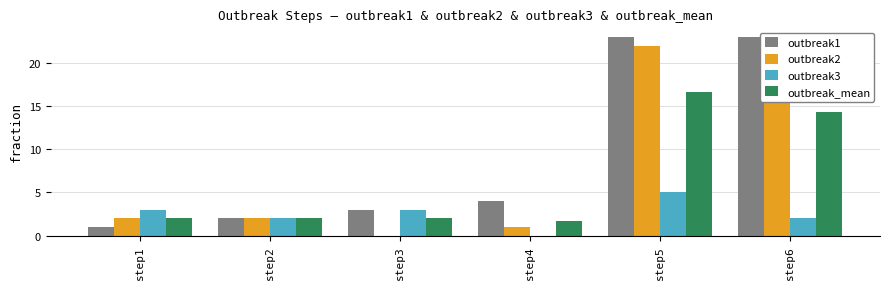

What are all the series names shown in the legend?

outbreak1, outbreak2, outbreak3, outbreak_mean